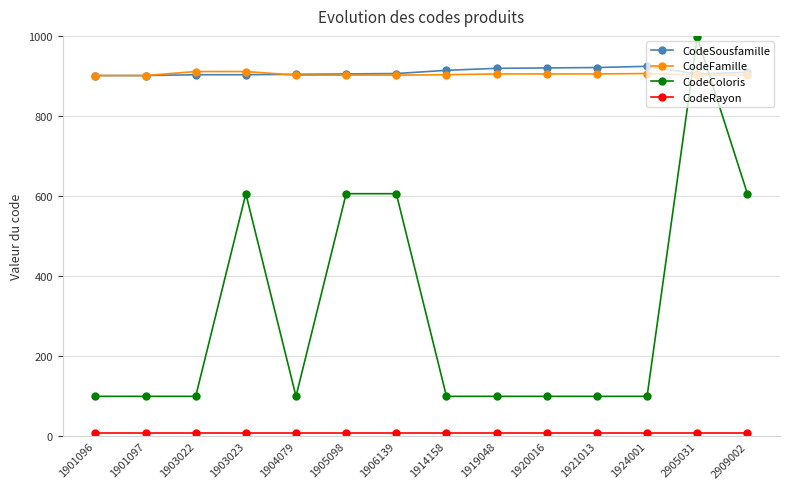

List the series in order of their peak value, lowest first.

CodeRayon, CodeFamille, CodeSousfamille, CodeColoris